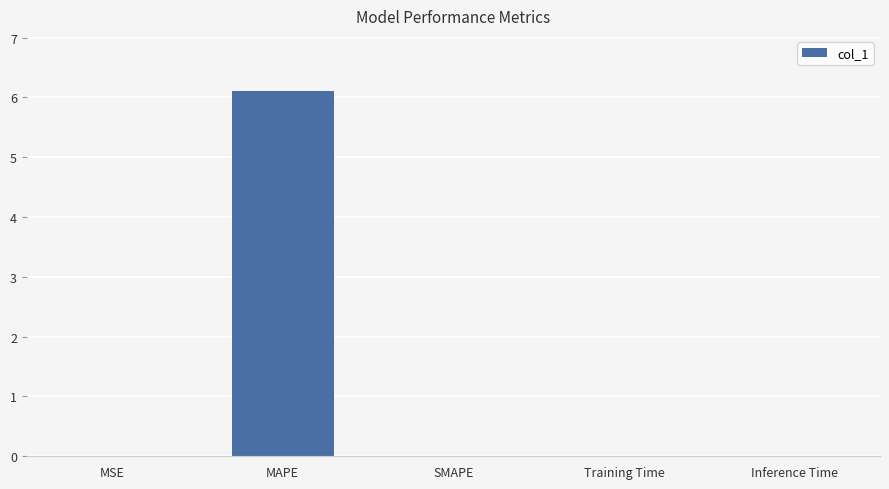

Does the chart contain stacked bars?

No